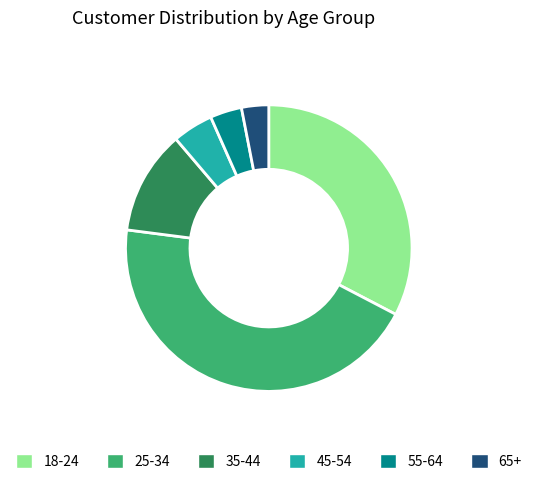

Is the sum of 65+ and 25-34 greater than half?

No